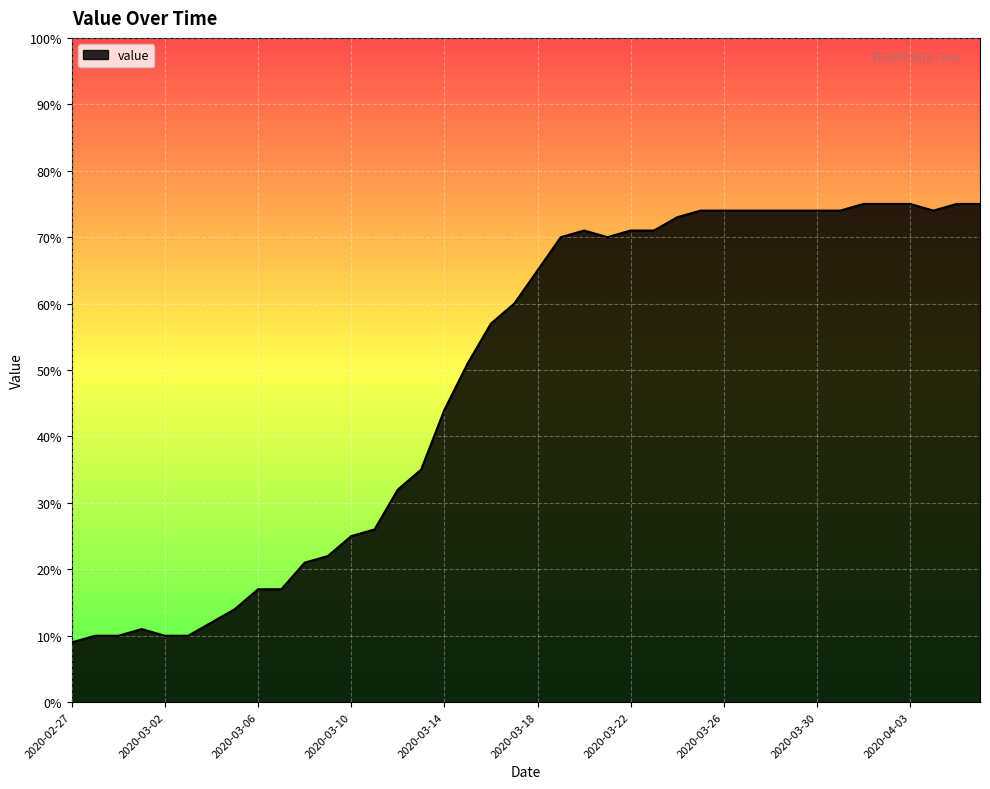

What is the smallest value displayed?

9